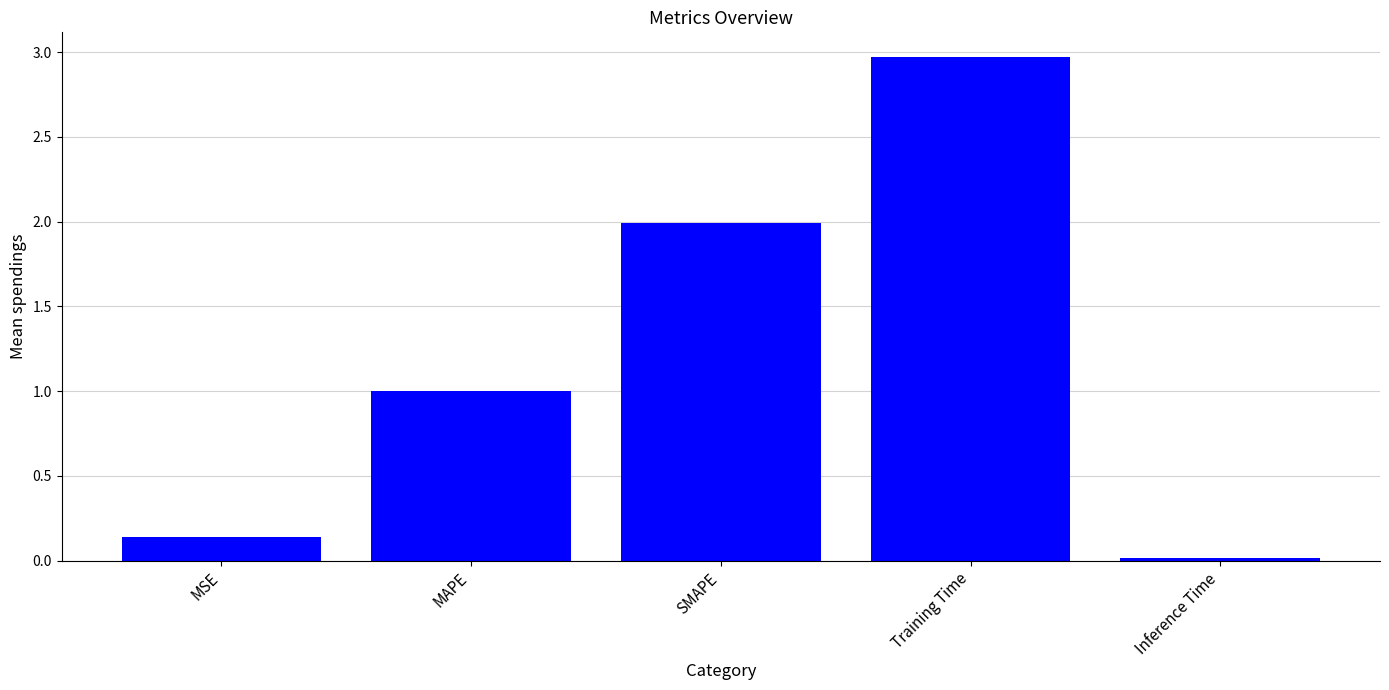

What value does the data have at MAPE?

1.0